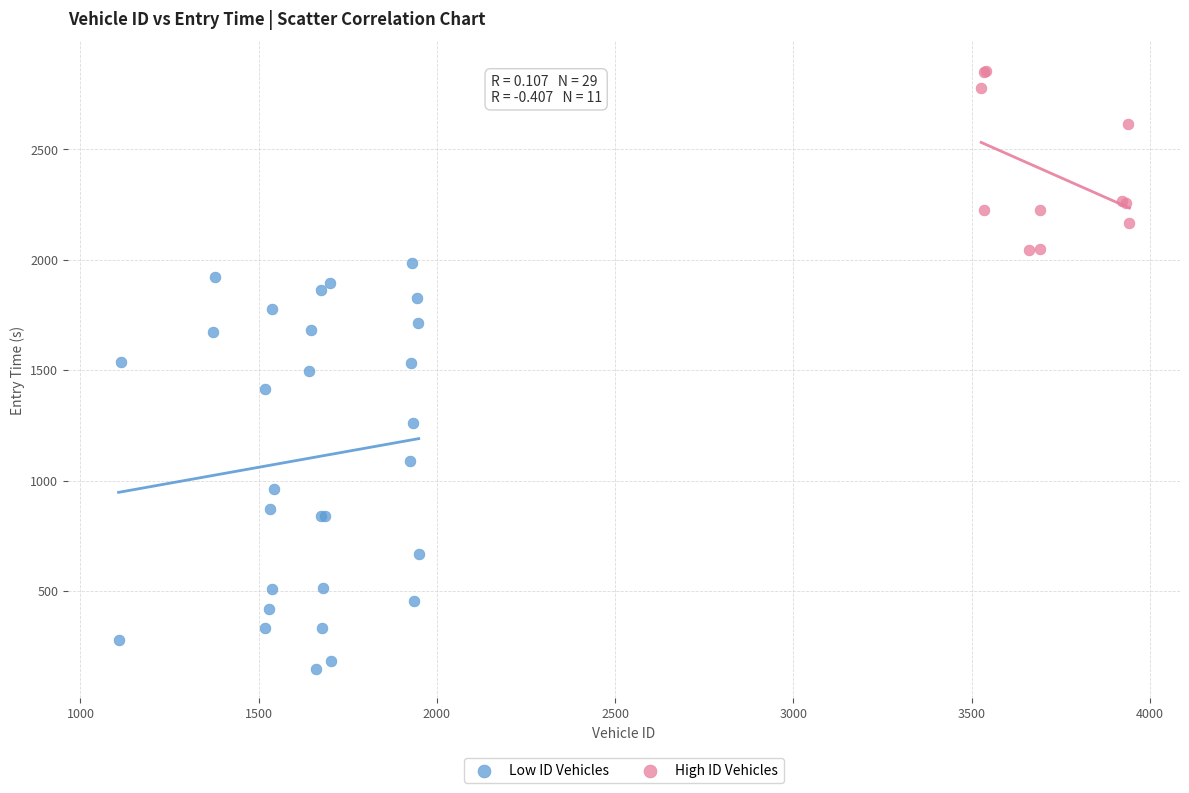

Which series has the largest Y range (max minus min)?

Low ID Vehicles